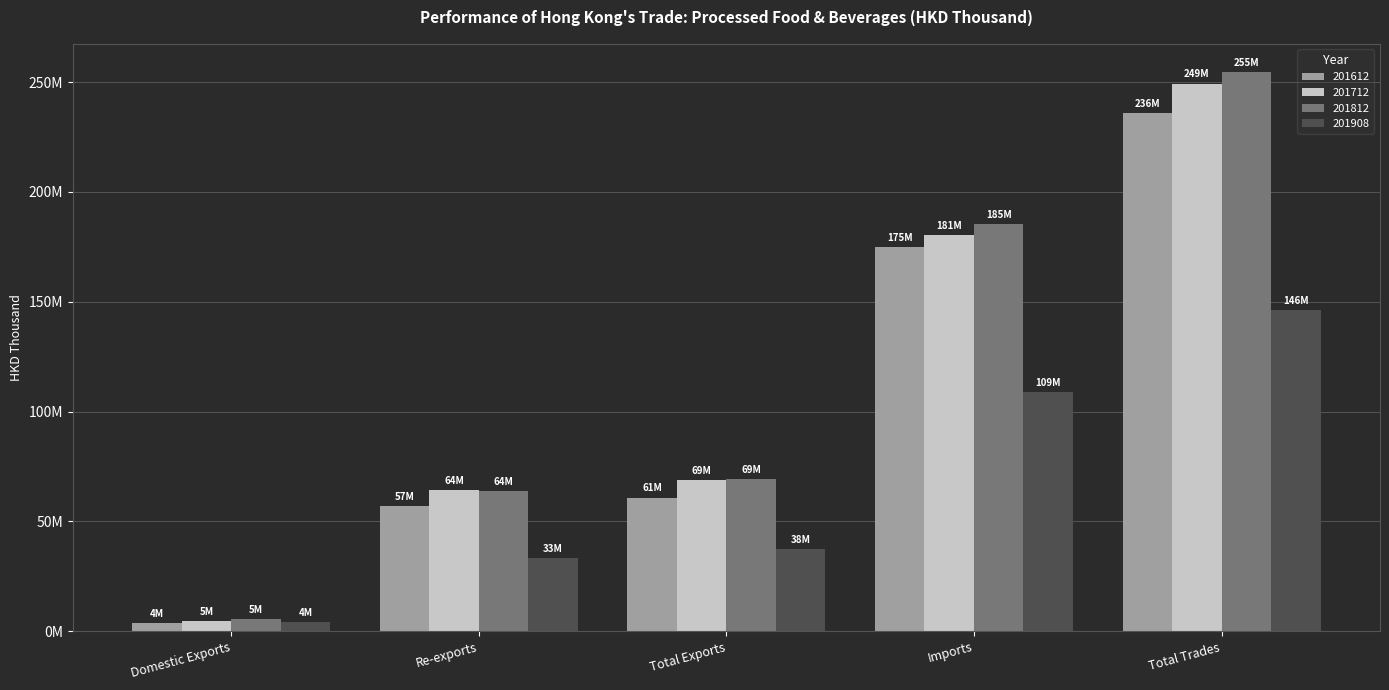

At which category is the sum across all series the highest?

Total Trades